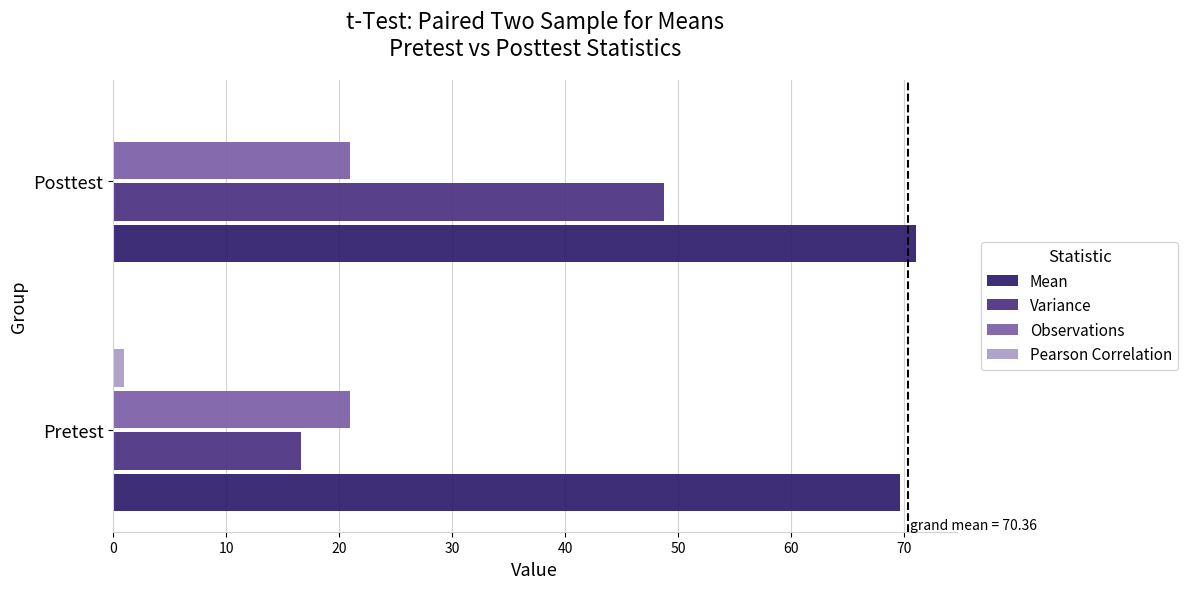

Between Pretest and Posttest, which series saw the biggest shift?

Variance